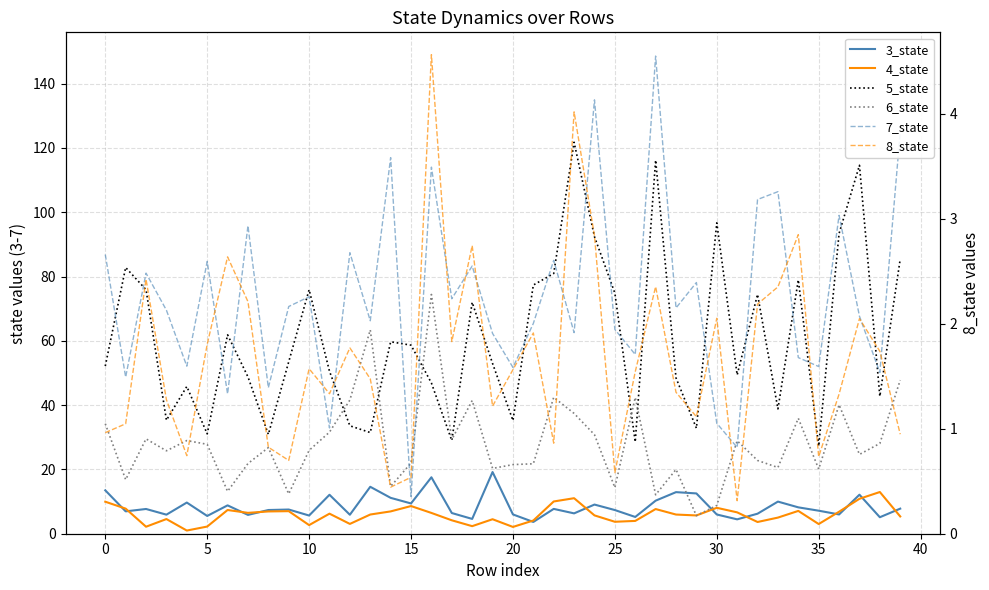

What are all the series names shown in the legend?

3_state, 4_state, 5_state, 6_state, 7_state, 8_state